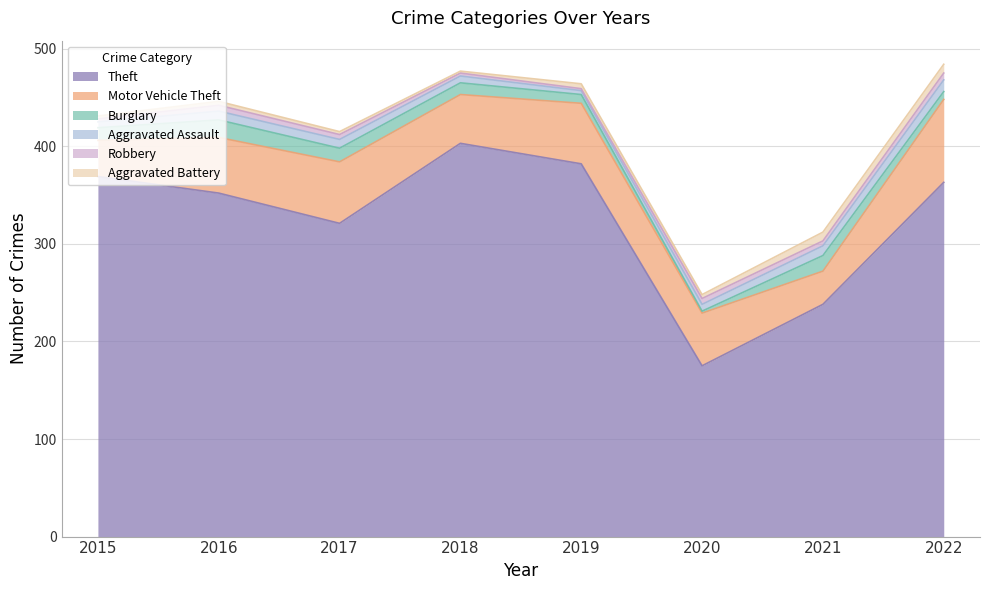

Reading left to right, list all the values displayed in this chart.

Theft: 369	352	321	403	382	175	238	363
Motor Vehicle Theft: 37	57	63	50	62	54	34	85
Burglary: 13	18	14	12	9	2	16	8
Aggravated Assault: 6	9	9	7	4	7	10	12
Robbery: 3	6	5	3	2	6	5	7
Aggravated Battery: 3	4	3	2	5	4	9	9